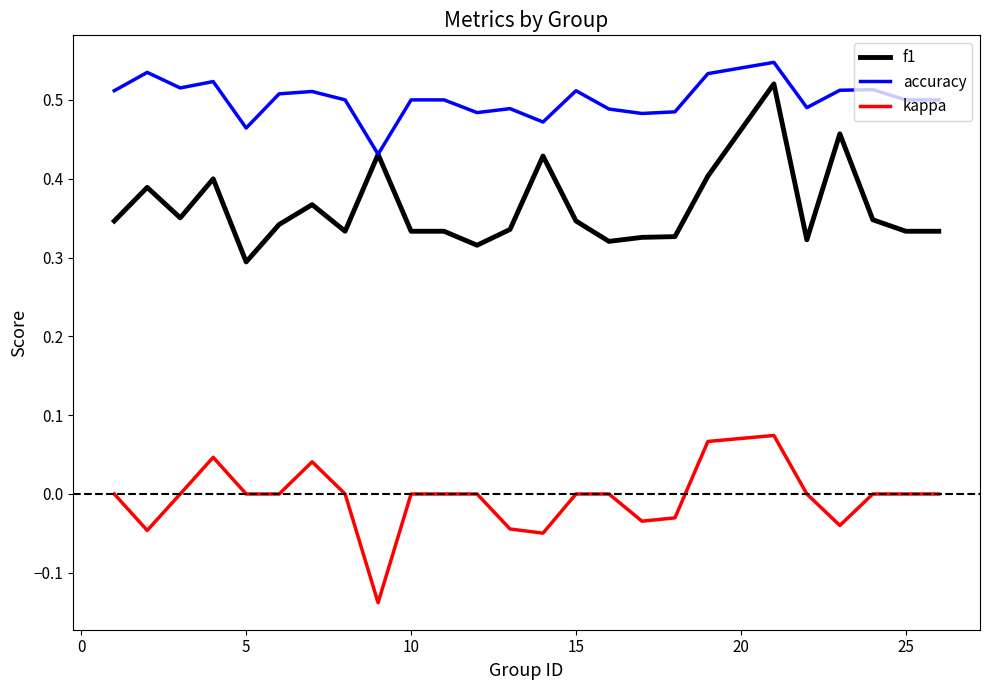

True or false: f1 and kappa cross at least once.

False